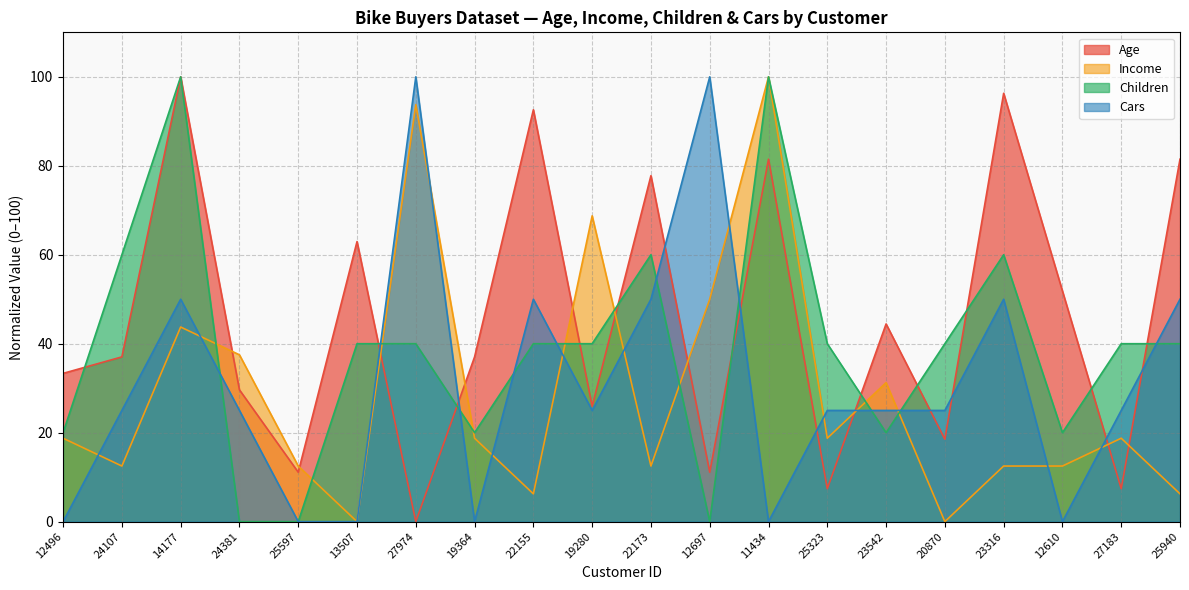

What is the value of the Income point at the 18th from the left?

12.5